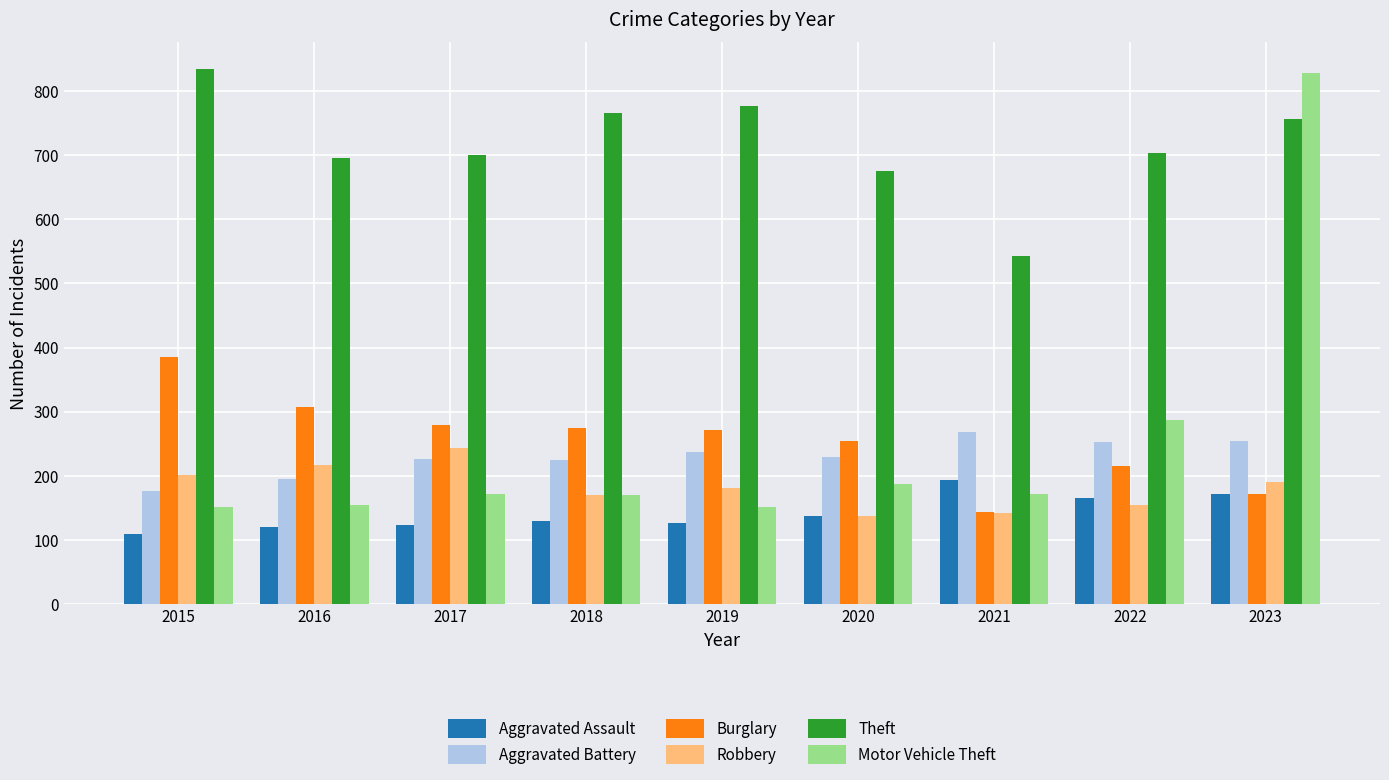

The value of Aggravated Battery at 2023 is 254. True or false?

True